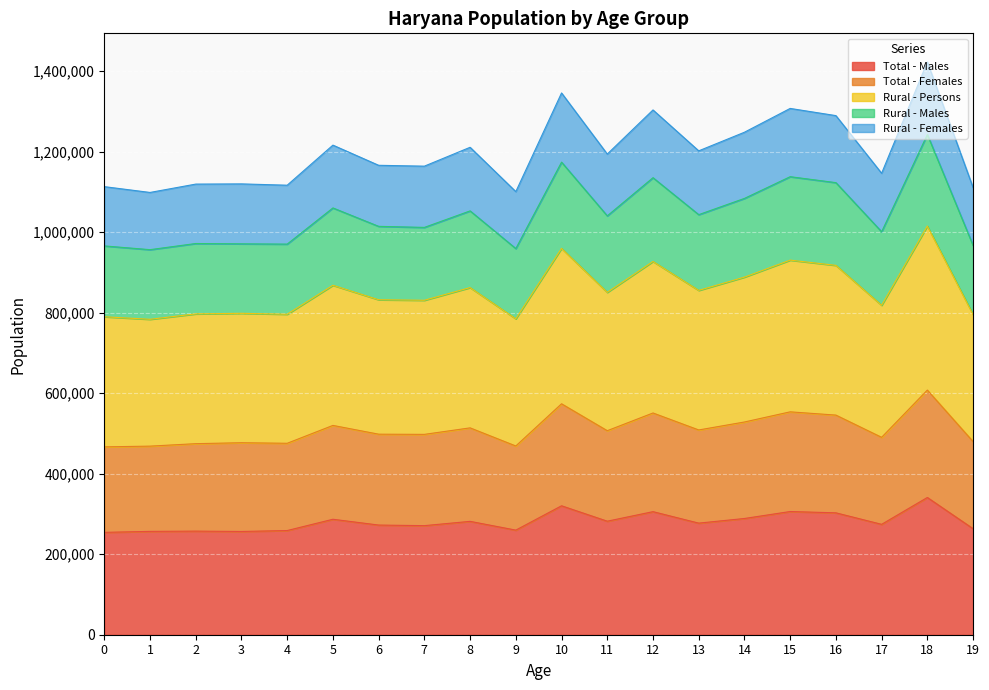

The value of Total - Males at 15 is 306076. True or false?

True